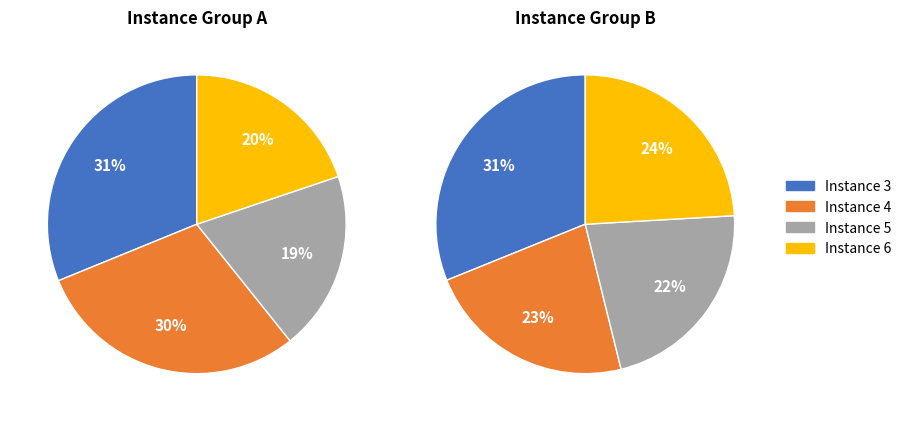

Does 3 account for over 50% of the chart?

No